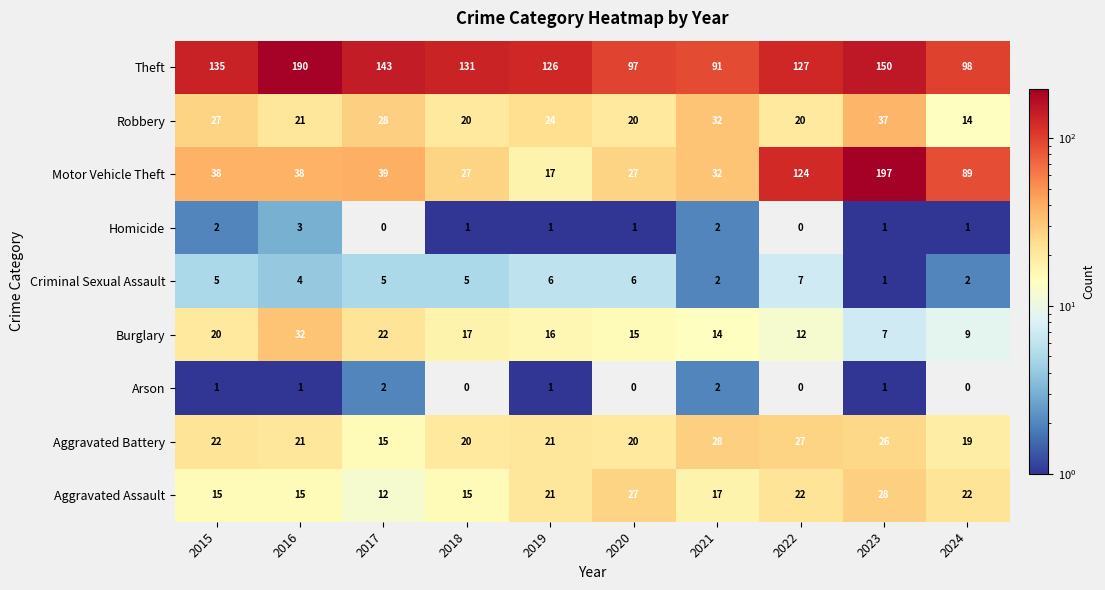

At which label does Aggravated Battery reach its minimum?

2017